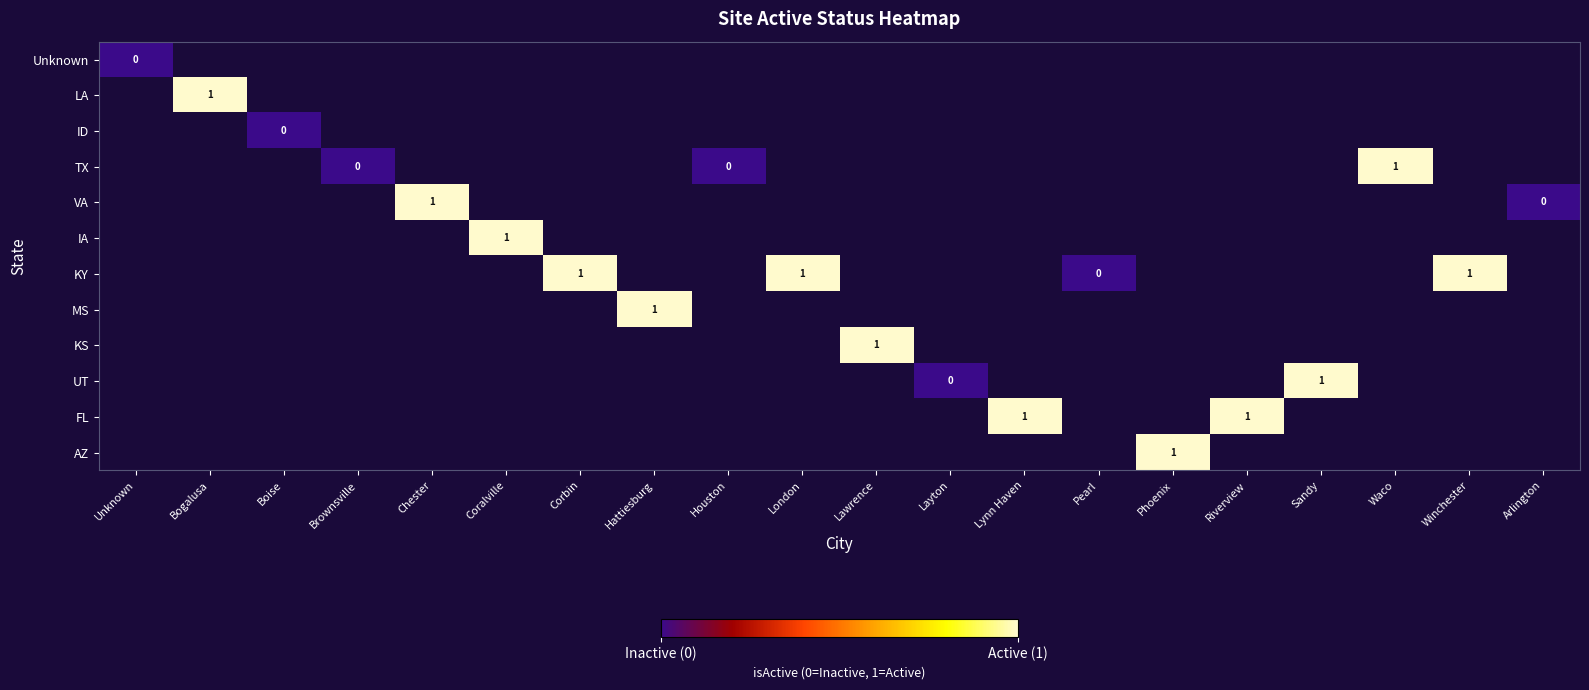

What is the greatest value displayed?

1.0